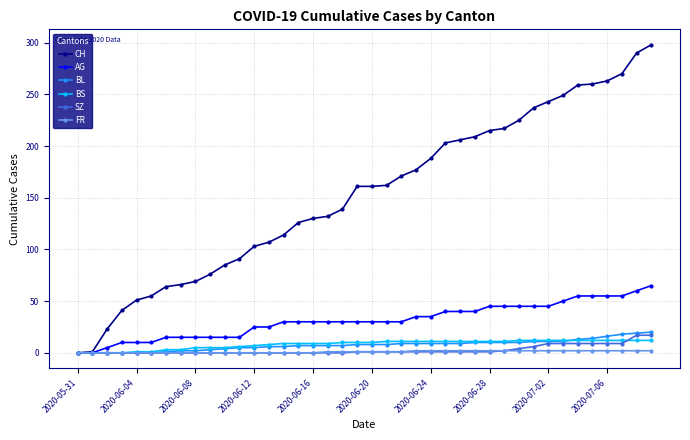

Which series has the largest range (max minus min)?

CH